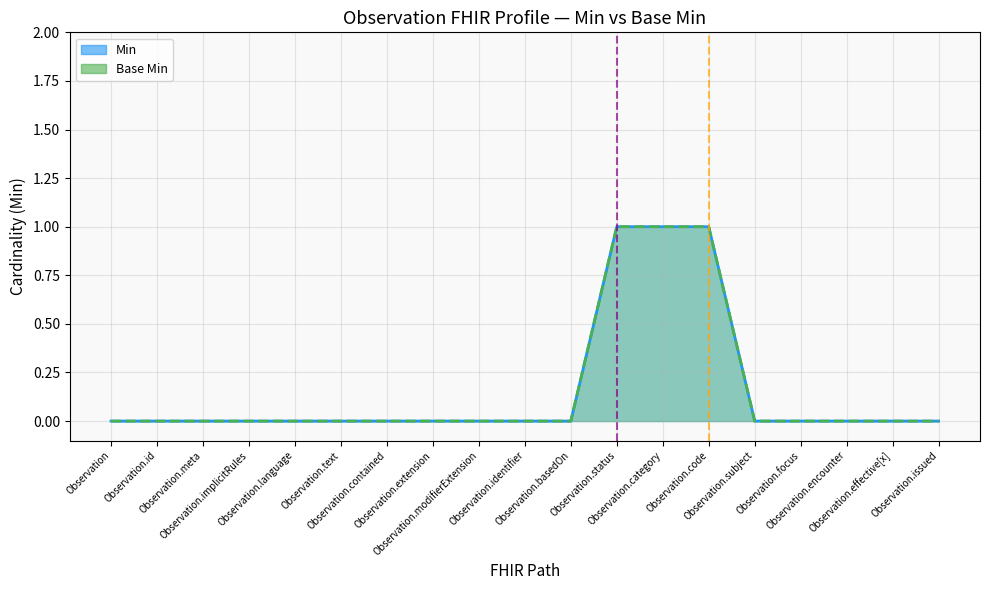

True or false: Base Min and Min intersect in this chart.

False